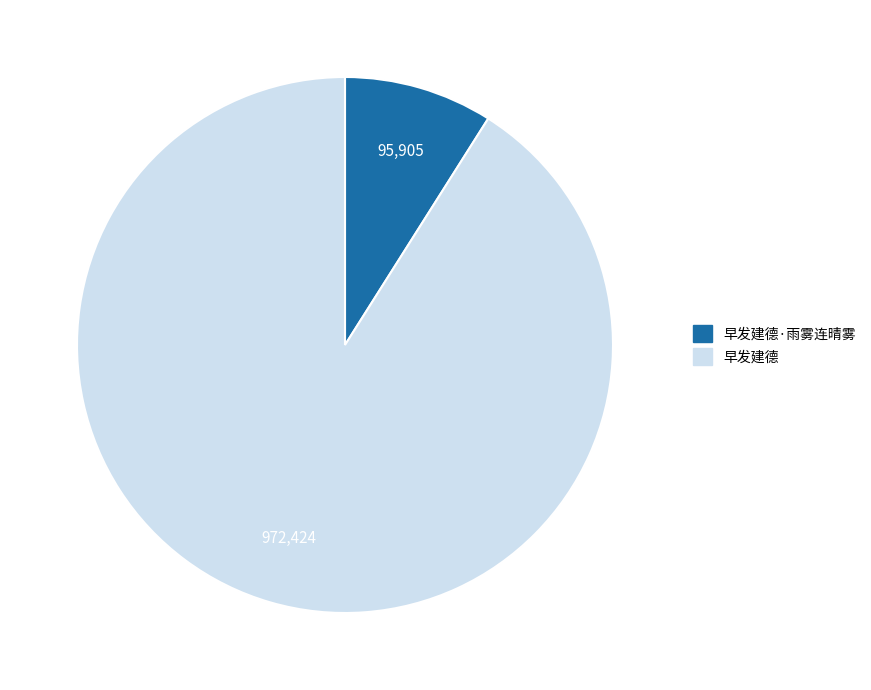

Which category has the biggest portion of the pie?

早发建德